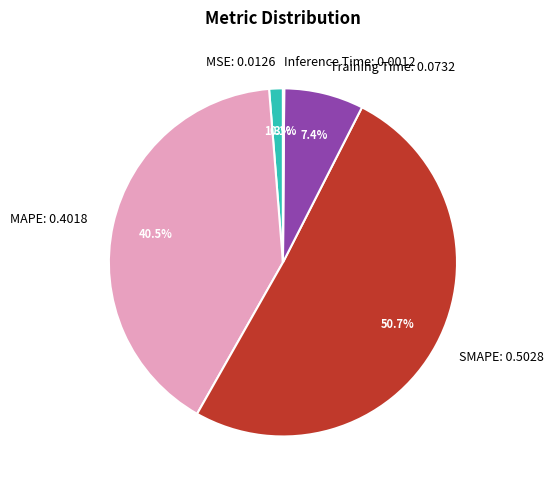

What portion of the pie excludes Training Time: 0.0732?

92.6%